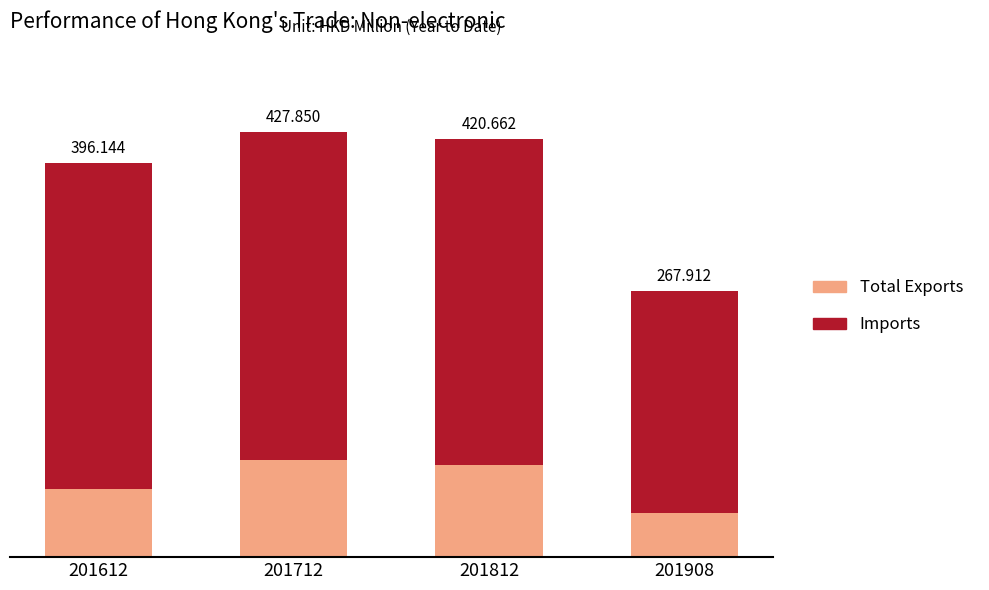

Are the bars horizontal?

No